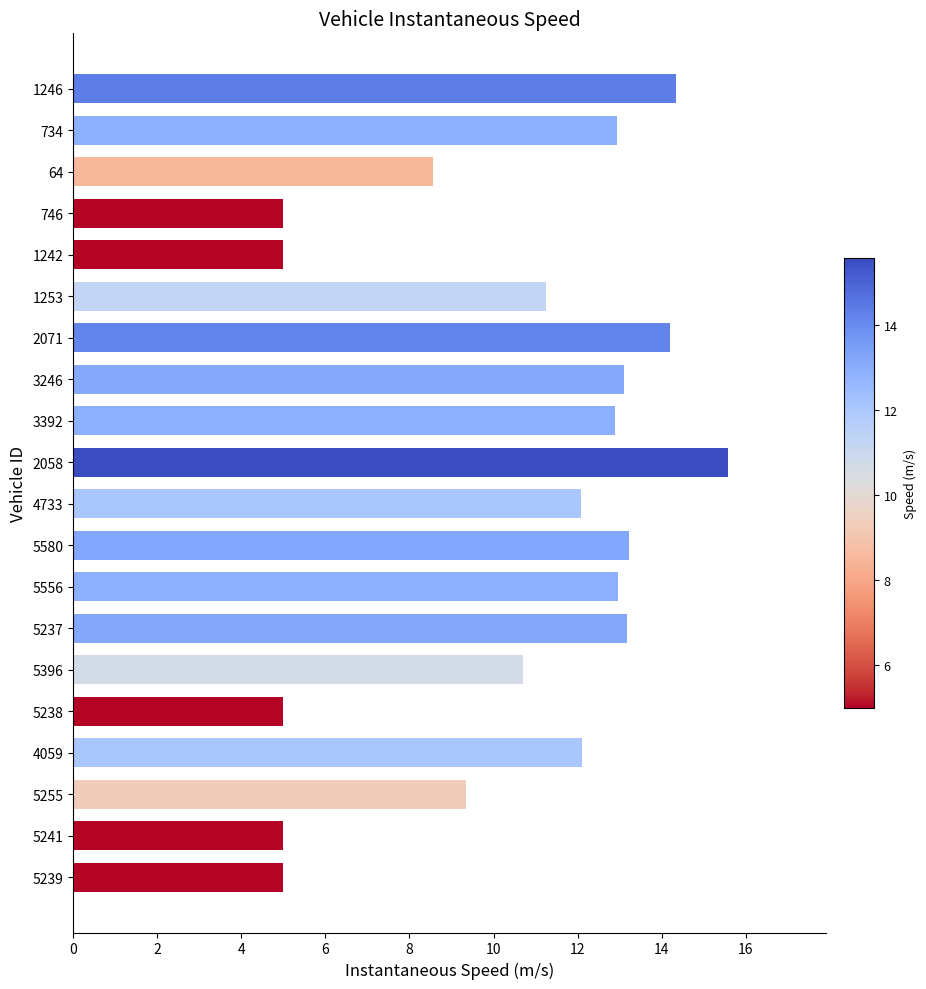

How many data points does each series have?

20